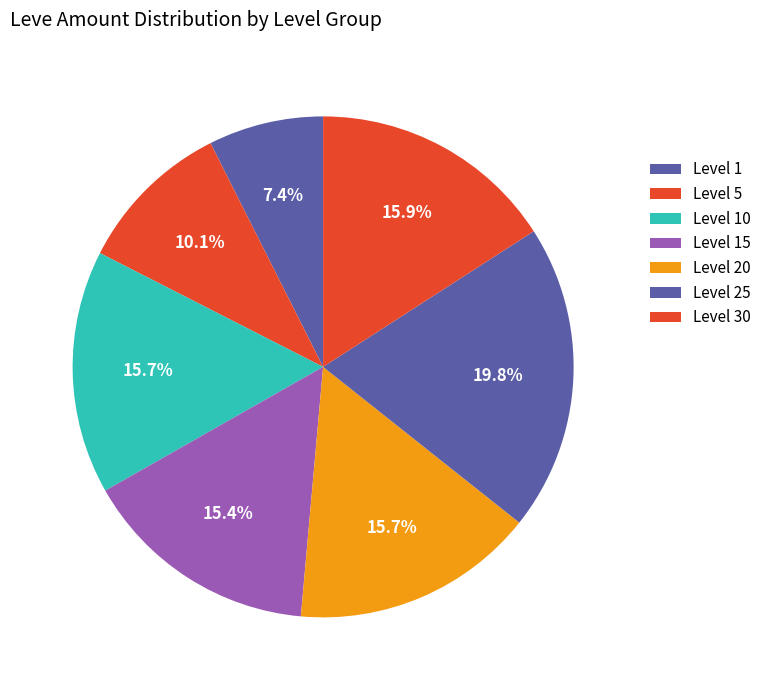

How many segments does this pie chart have?

7